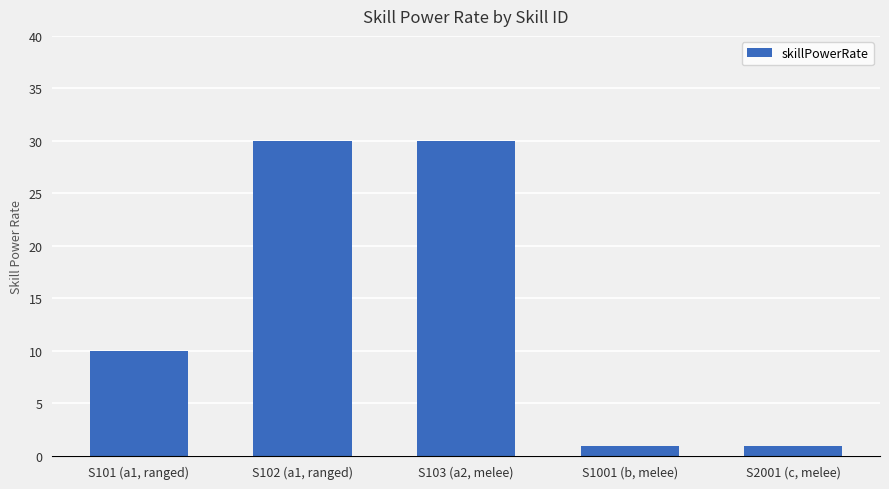

What is the difference between the maximum and minimum values?

29